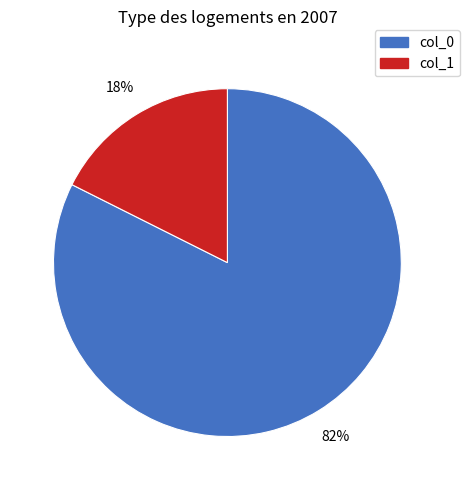

Is the sum of col_1 and col_0 greater than half?

Yes